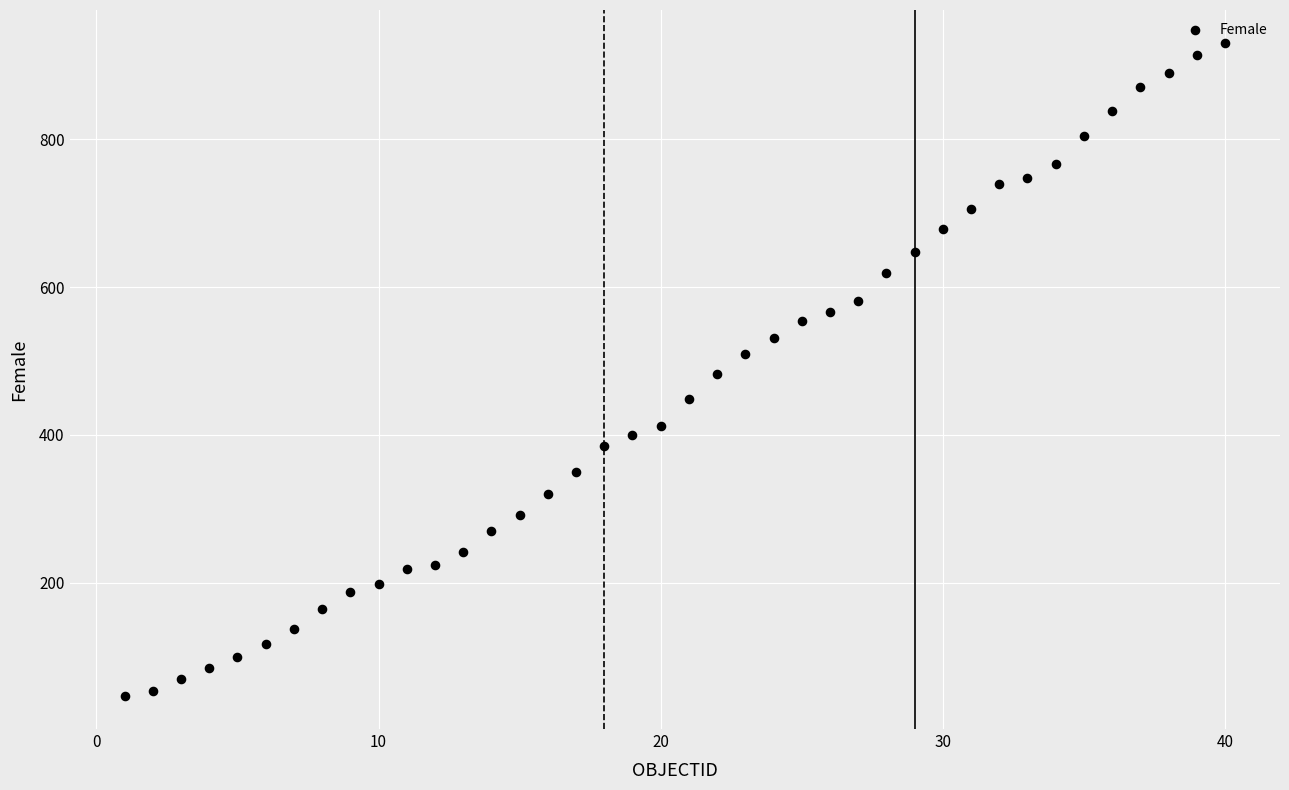

What is the range of X values (max minus min)?

39